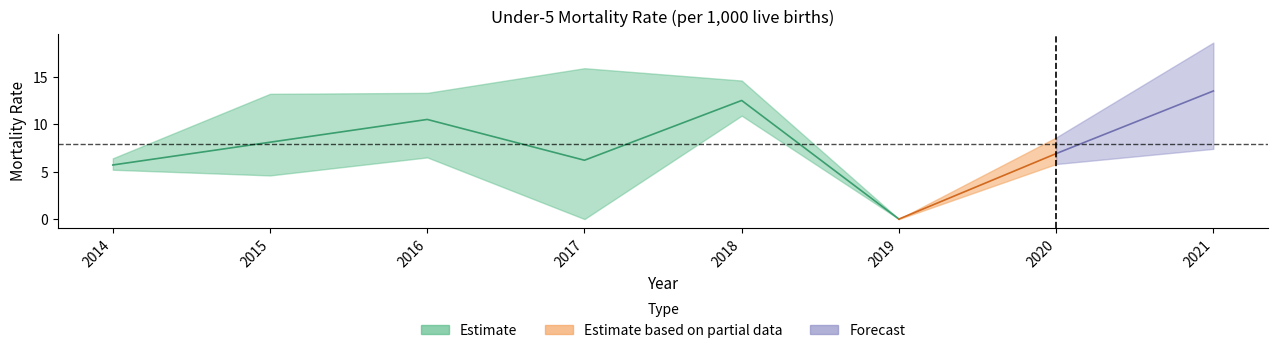

Does the chart have visible grid lines?

No